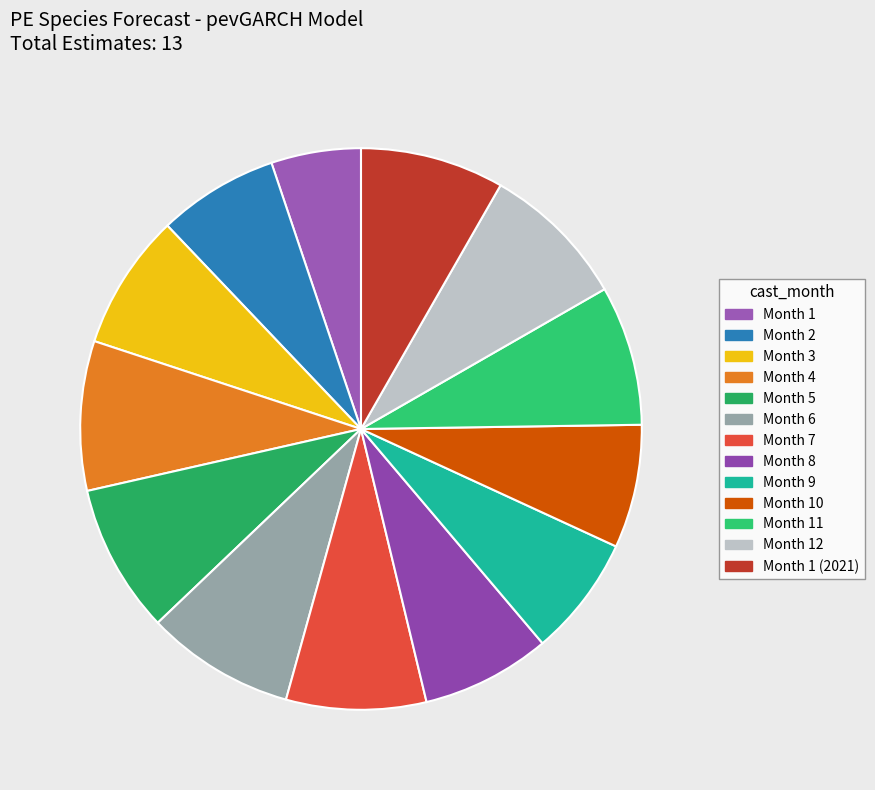

Which slice is the largest?

Month 4